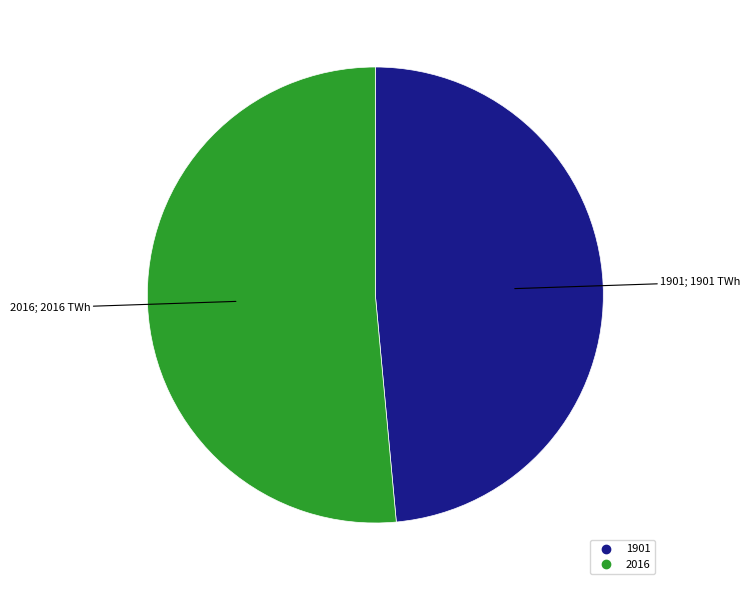

What is the ratio of the value at 2016 to the value at 1901?

1.1